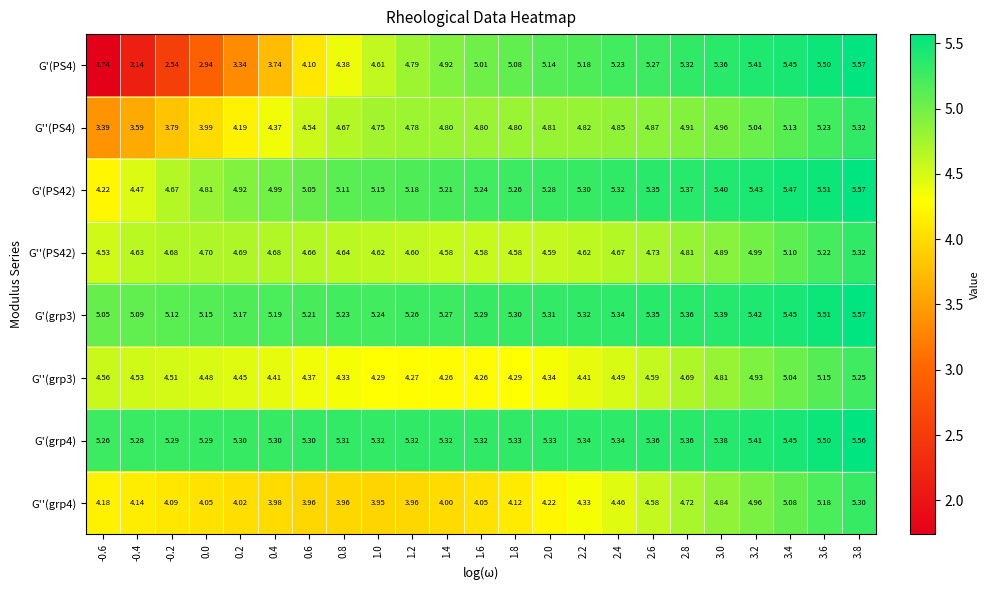

Is the value of G'(grp3) at 0.4 greater than the value of G'(grp4) at 3.4?

No